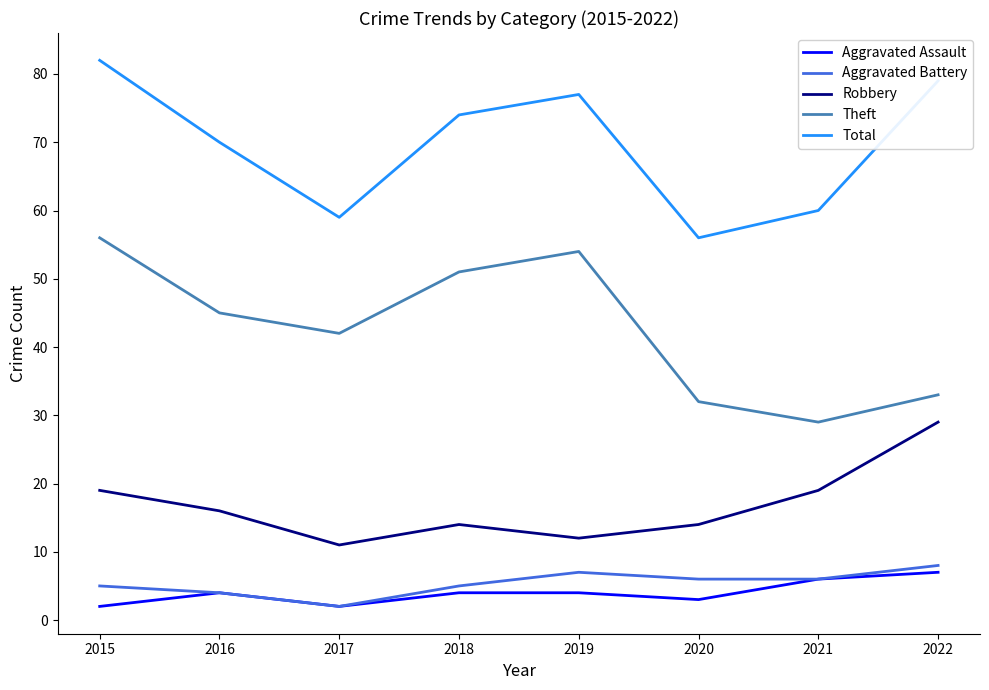

What is the spread (max minus min) of values at 2015?

80